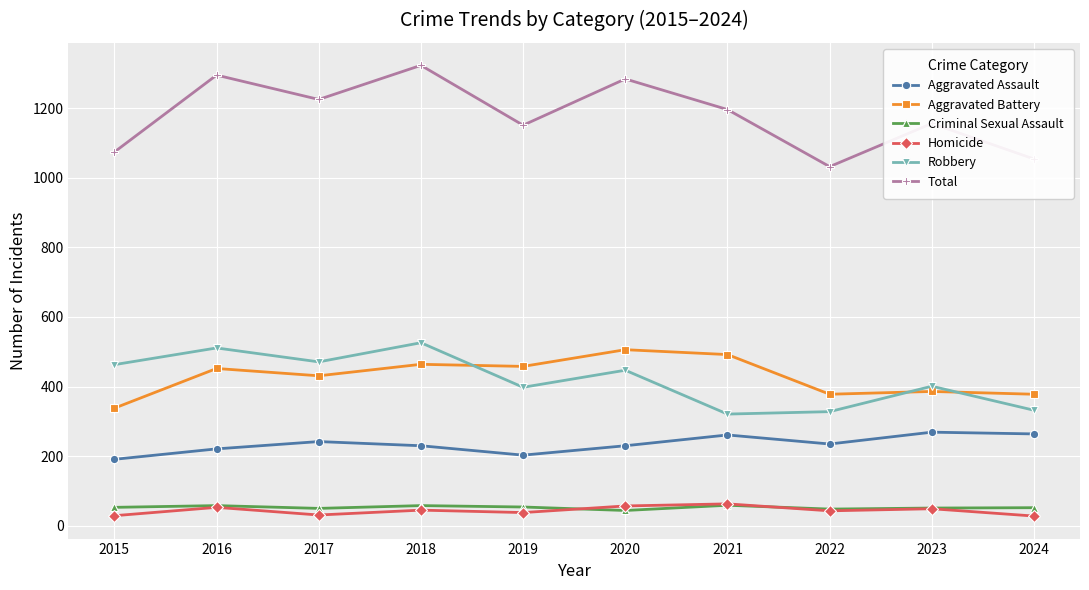

What is the sum of the Robbery values at 2020 and 2023?

848